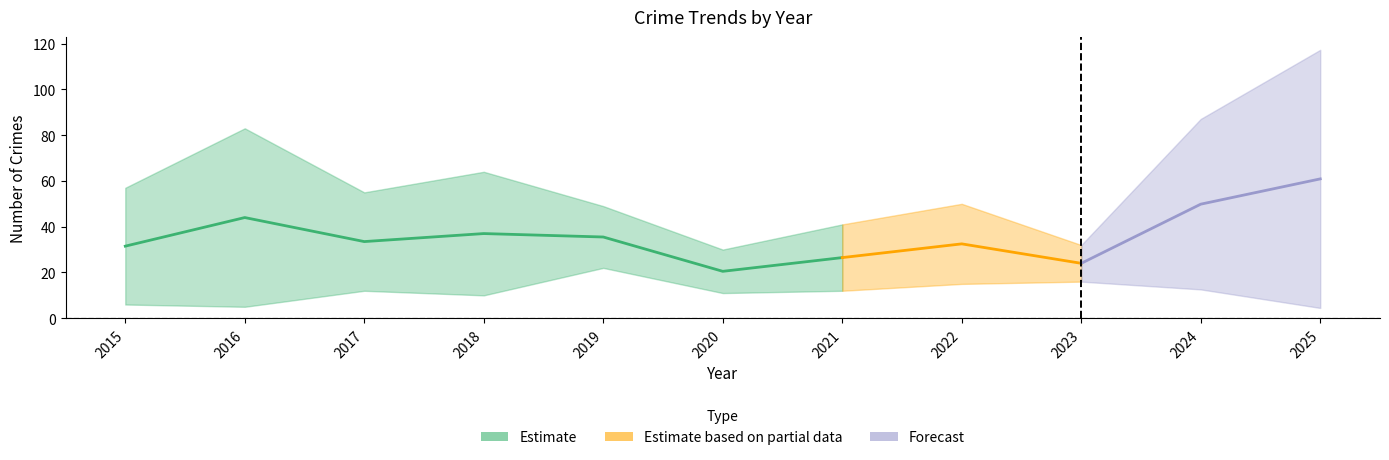

How many data points does each series have?

11